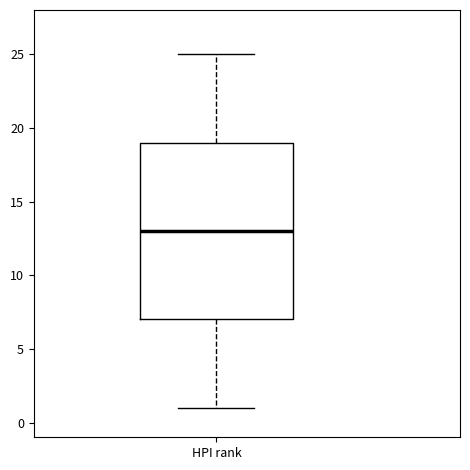

Transcribe this box plot: give where the median line is, the range the box spans, and where the two whiskers end, as read against the y-axis. The values are not printed on the chart, so give them approximately, as read against the axis.

median 13, box 7 to 19, whiskers 1 to 25